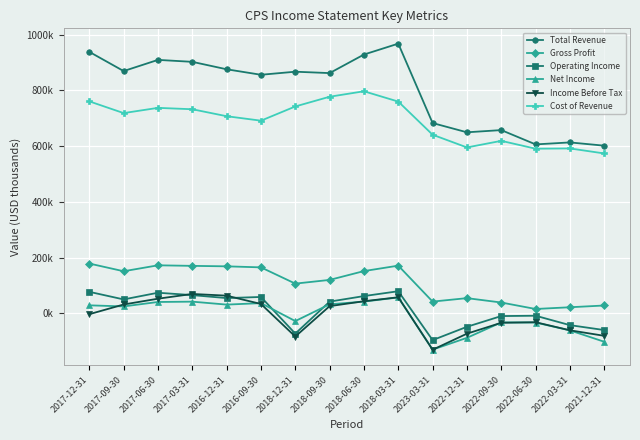

Reading right to left, extract all data points from this chart.

Total Revenue: 2021-12-31=601300	2022-03-31=613000	2022-06-30=605900	2022-09-30=657200	2022-12-31=649300	2023-03-31=682500	2018-03-31=967400	2018-06-30=928300	2018-09-30=861700	2018-12-31=866700	2016-09-30=855700	2016-12-31=875400	2017-03-31=902100	2017-06-30=909100	2017-09-30=869000	2017-12-31=937900
Gross Profit: 2021-12-31=27900	2022-03-31=21600	2022-06-30=15400	2022-09-30=38600	2022-12-31=54300	2023-03-31=41900	2018-03-31=170900	2018-06-30=151400	2018-09-30=119700	2018-12-31=106400	2016-09-30=164700	2016-12-31=168400	2017-03-31=170100	2017-06-30=172100	2017-09-30=150800	2017-12-31=178400
Operating Income: 2021-12-31=-60200	2022-03-31=-42600	2022-06-30=-8800	2022-09-30=-10000	2022-12-31=-48500	2023-03-31=-96300	2018-03-31=79100	2018-06-30=61700	2018-09-30=41800	2018-12-31=-73000	2016-09-30=58500	2016-12-31=54500	2017-03-31=65100	2017-06-30=73700	2017-09-30=49700	2017-12-31=76900
Net Income: 2021-12-31=-102200	2022-03-31=-61400	2022-06-30=-33200	2022-09-30=-32700	2022-12-31=-88100	2023-03-31=-130400	2018-03-31=56800	2018-06-30=41900	2018-09-30=32200	2018-12-31=-28000	2016-09-30=36400	2016-12-31=31100	2017-03-31=41700	2017-06-30=40500	2017-09-30=24600	2017-12-31=28500
Income Before Tax: 2021-12-31=-80900	2022-03-31=-61100	2022-06-30=-32100	2022-09-30=-34100	2022-12-31=-73200	2023-03-31=-130800	2018-03-31=57400	2018-06-30=43200	2018-09-30=25600	2018-12-31=-83500	2016-09-30=33300	2016-12-31=63200	2017-03-31=69300	2017-06-30=52300	2017-09-30=31500	2017-12-31=-3300
Cost of Revenue: 2021-12-31=573400	2022-03-31=591400	2022-06-30=590500	2022-09-30=618600	2022-12-31=595000	2023-03-31=640600	2018-03-31=759500	2018-06-30=796500	2018-09-30=776900	2018-12-31=742000	2016-09-30=691000	2016-12-31=707000	2017-03-31=732000	2017-06-30=737000	2017-09-30=718200	2017-12-31=760300